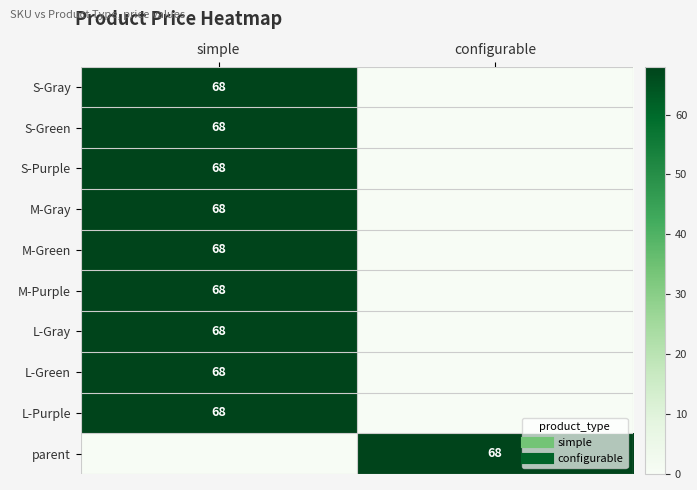

What is the total value across all series at simple?

612